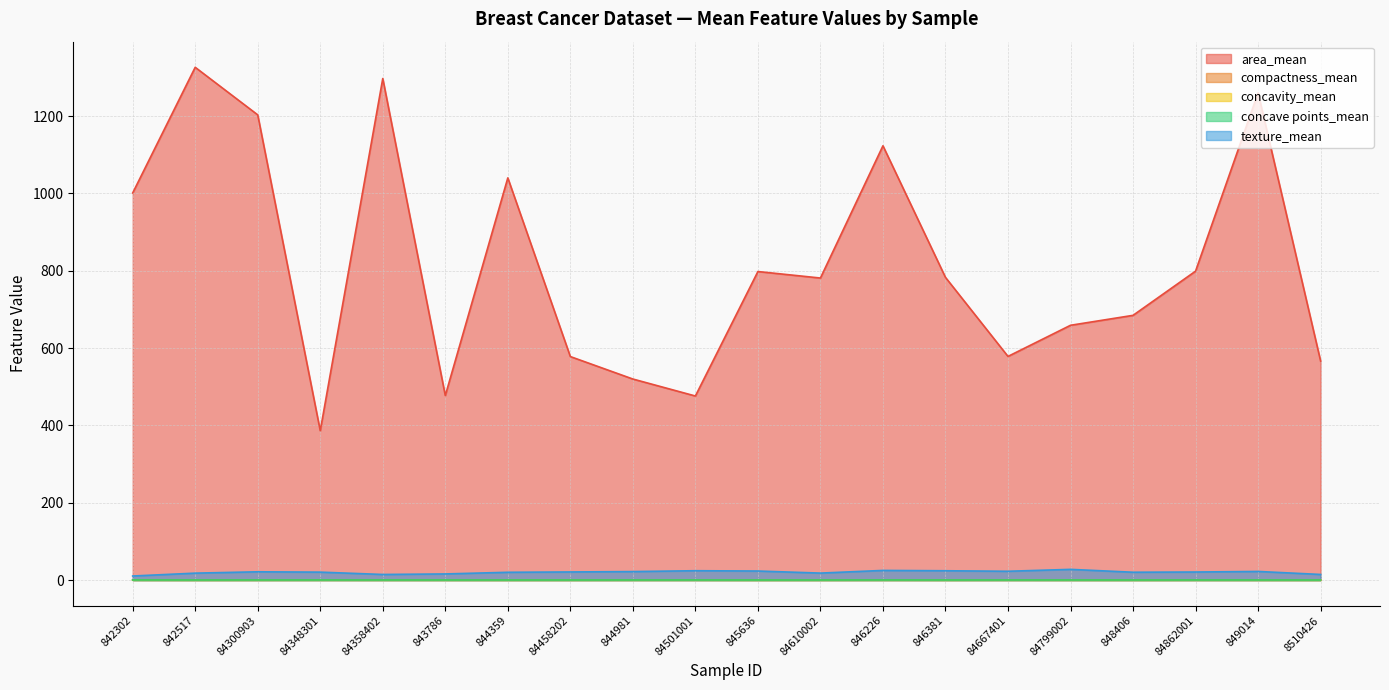

Which series has the widest spread of values?

area_mean